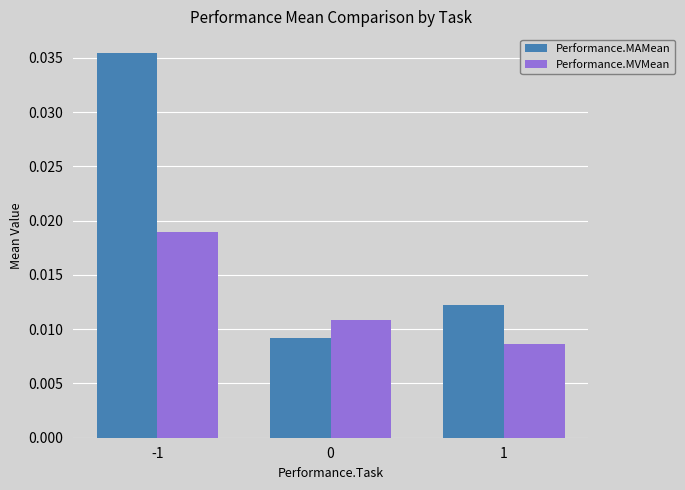

At how many categories does at least one series exceed 0?

3